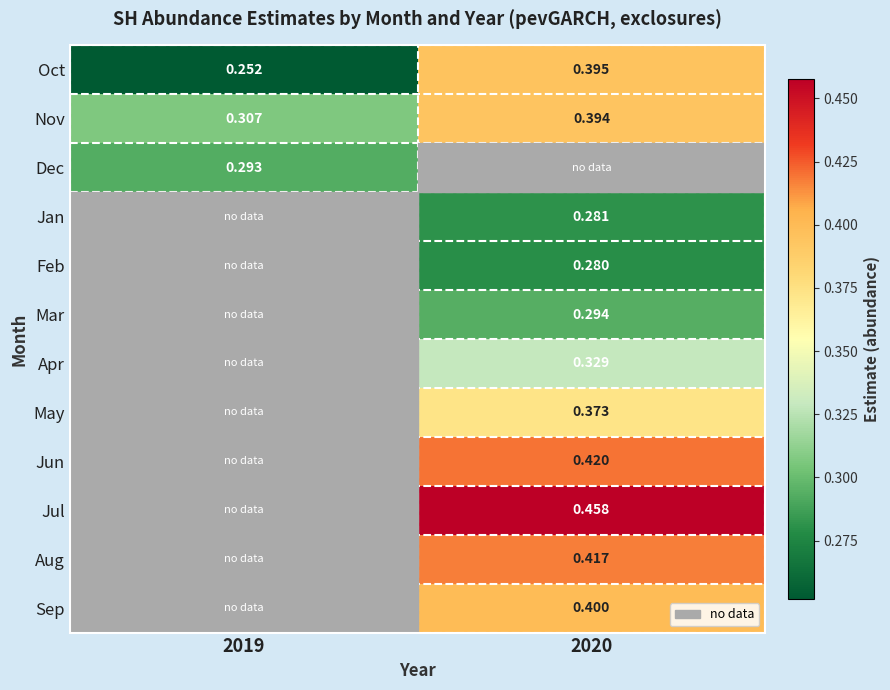

At which label does Nov reach its peak?

2020